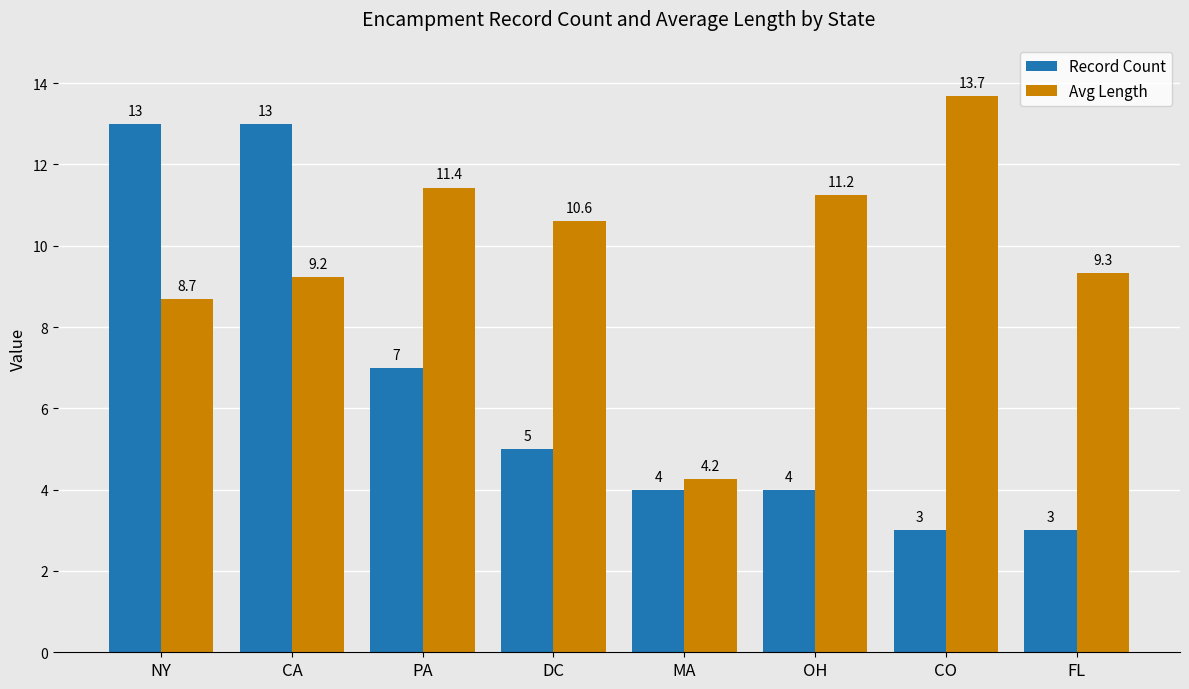

Does the chart contain any negative values?

No